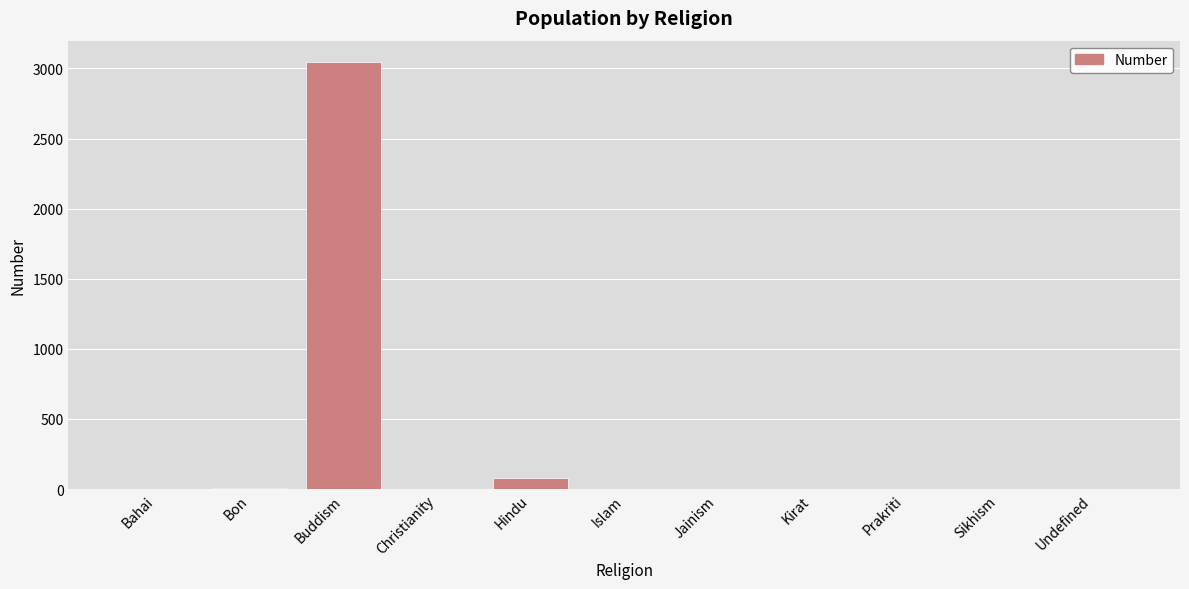

What is the greatest value displayed?

3046